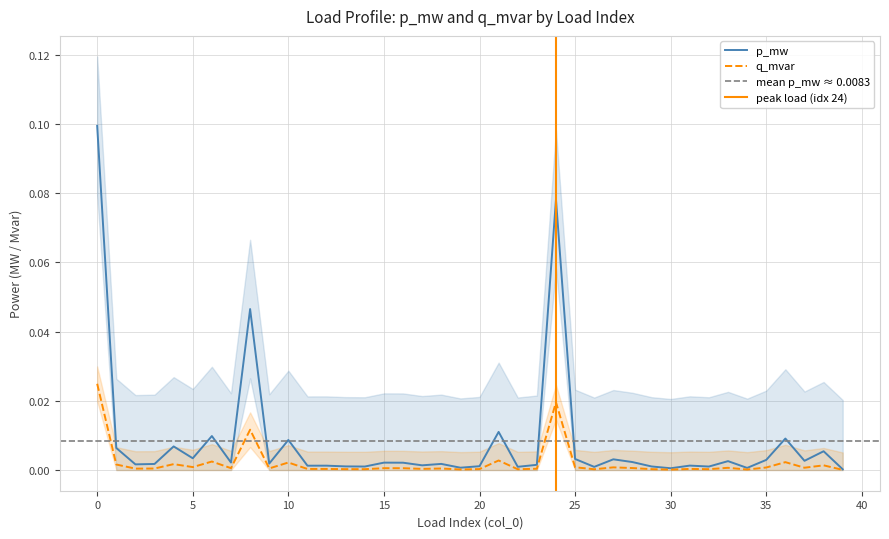

The value of q_mvar at q_mvar is 0.0. True or false?

True